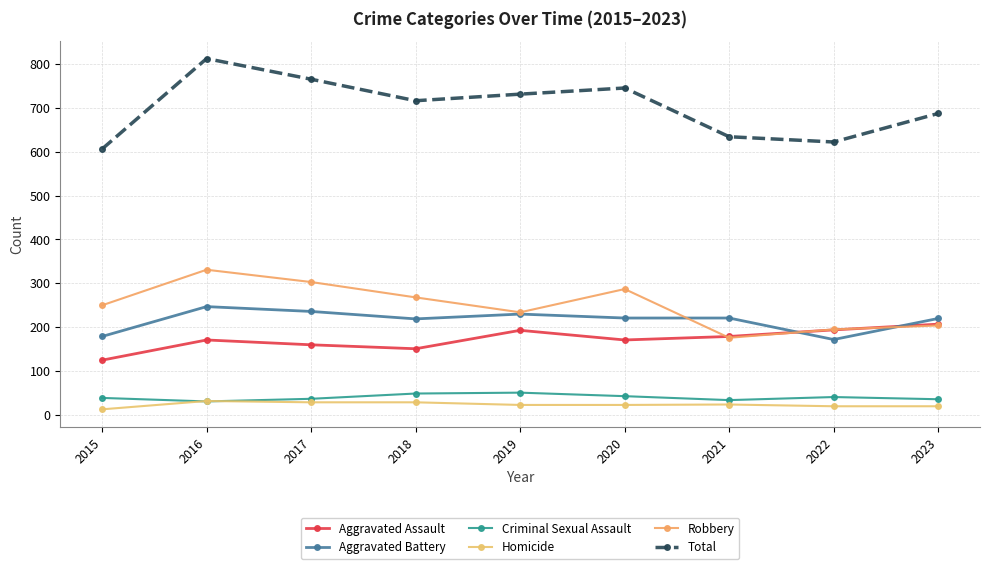

Does the chart have visible grid lines?

Yes